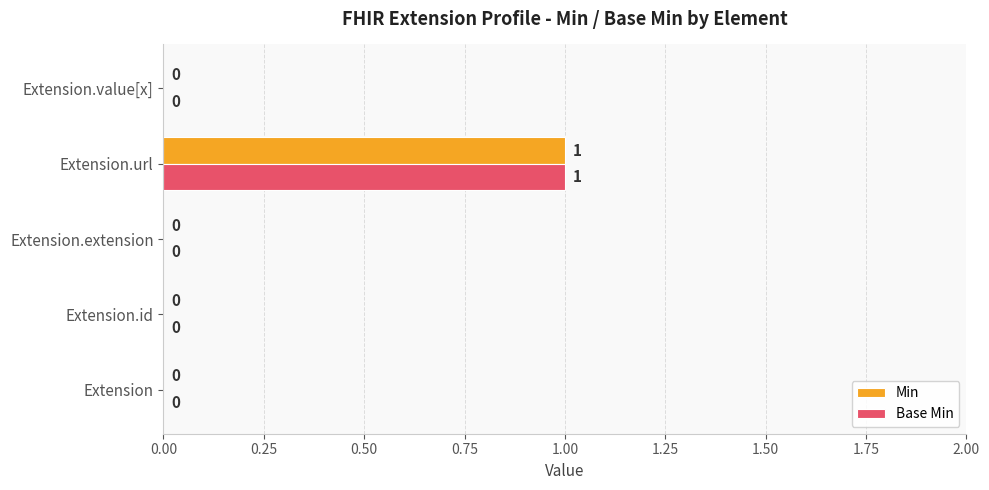

True or false: Base Min has a value of 0 at Extension.extension.

True